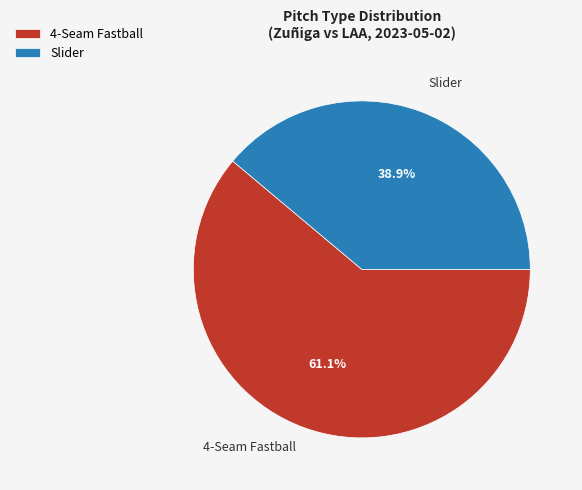

What is the largest slice in the pie chart?

4-Seam Fastball